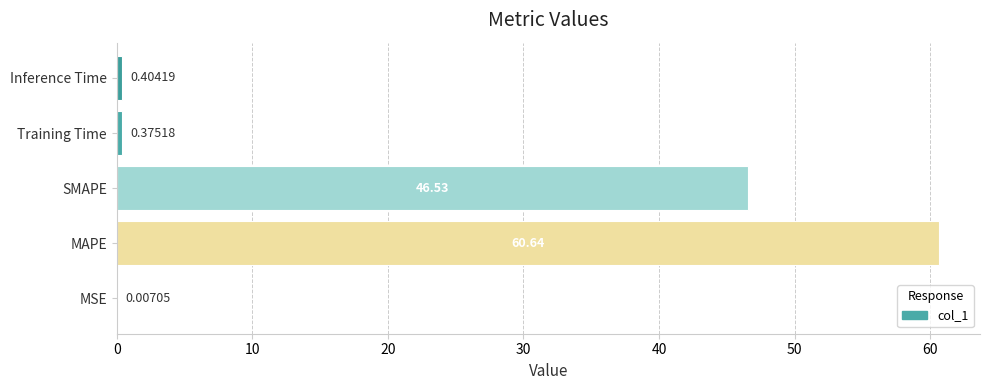

Are the bars horizontal?

Yes